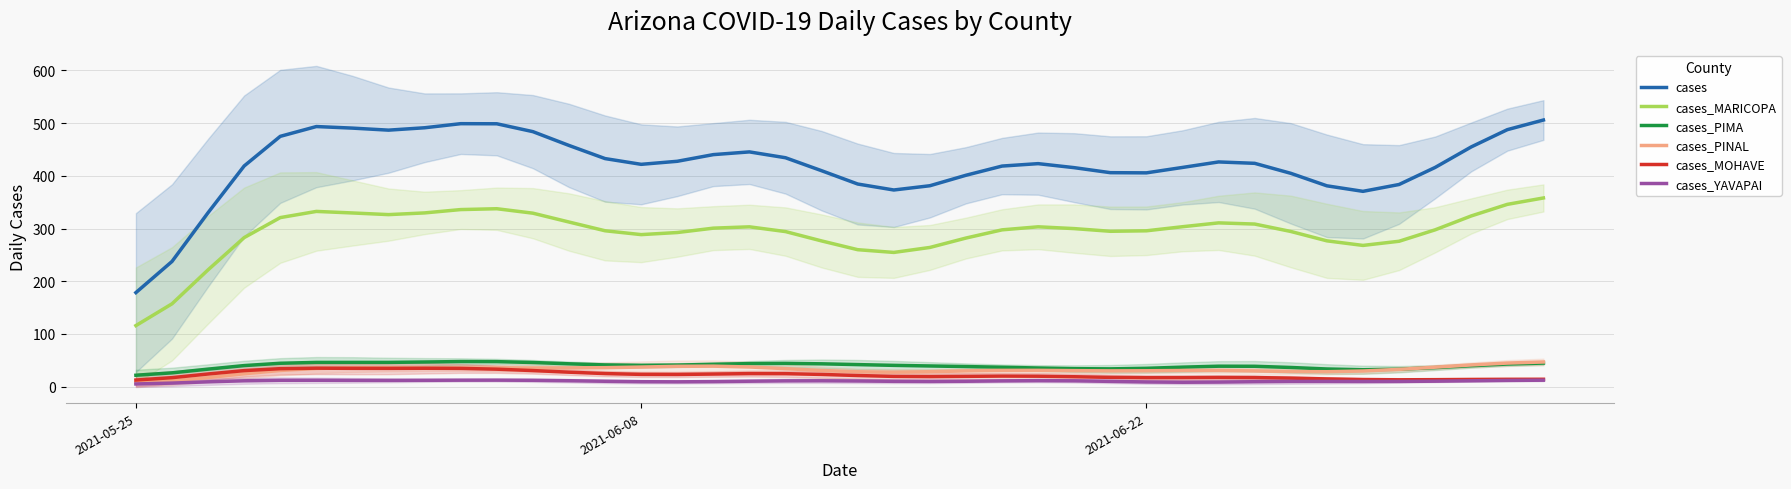

True or false: cases_MARICOPA and cases_YAVAPAI intersect in this chart.

False